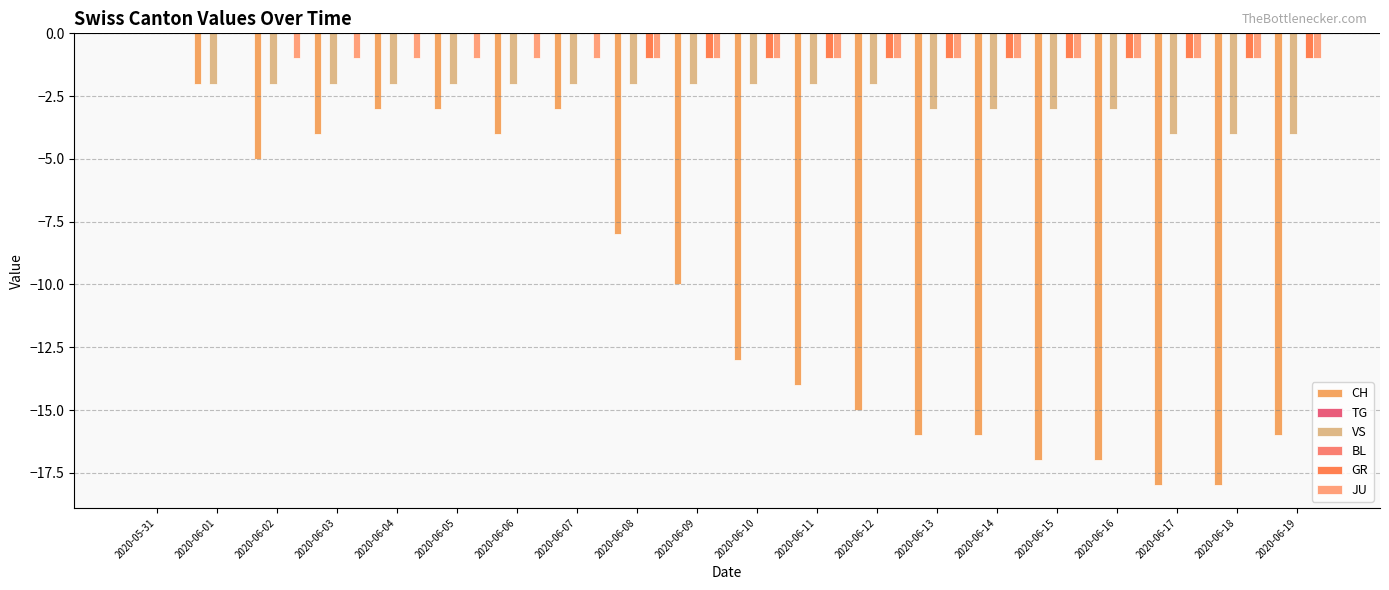

Which category has the highest value in the JU series?

2020-05-31